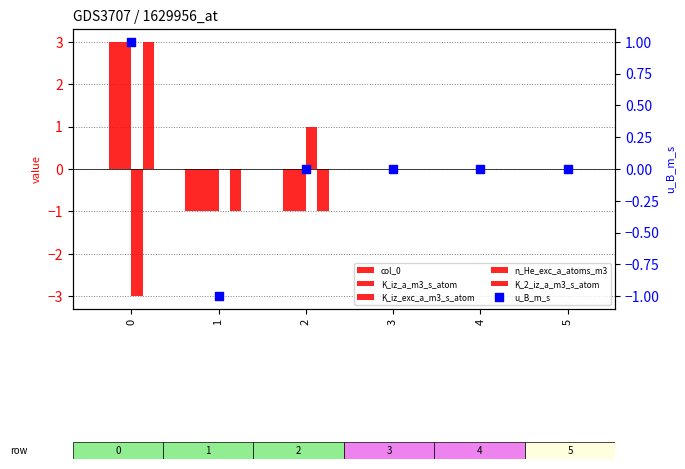

Is the value of K_2_iz_a_m3_s_atom at 1 greater than the value of u_B_m_s at 2?

No